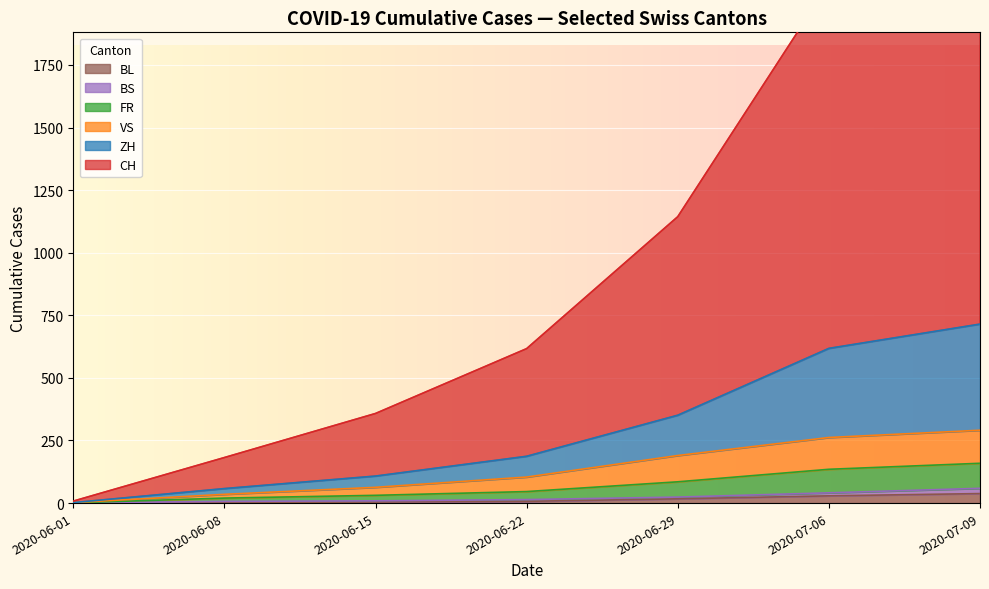

What is the maximum value for BL?

38